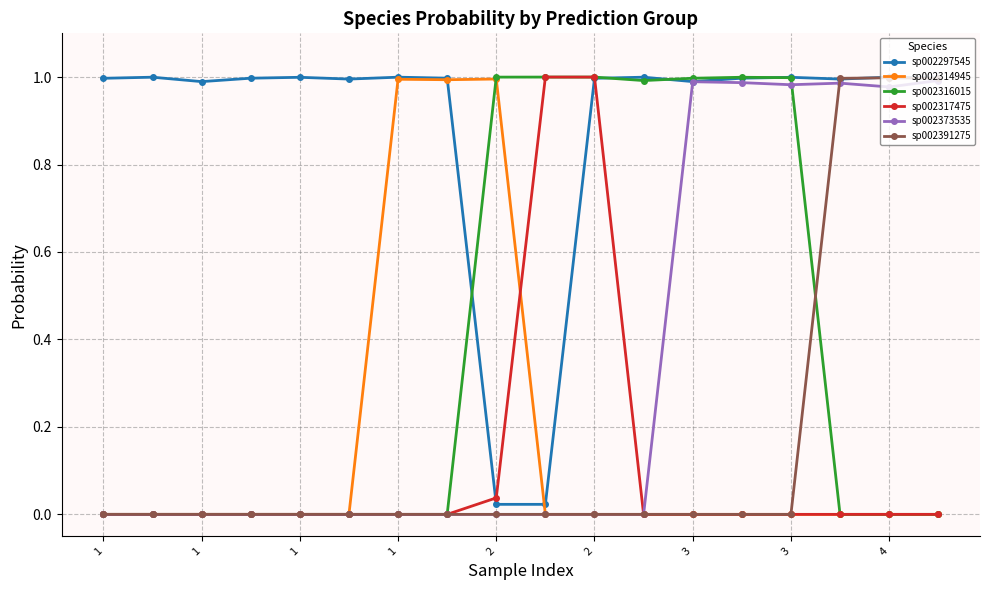

True or false: sp002391275 has more than 0 points higher than both neighbors.

True